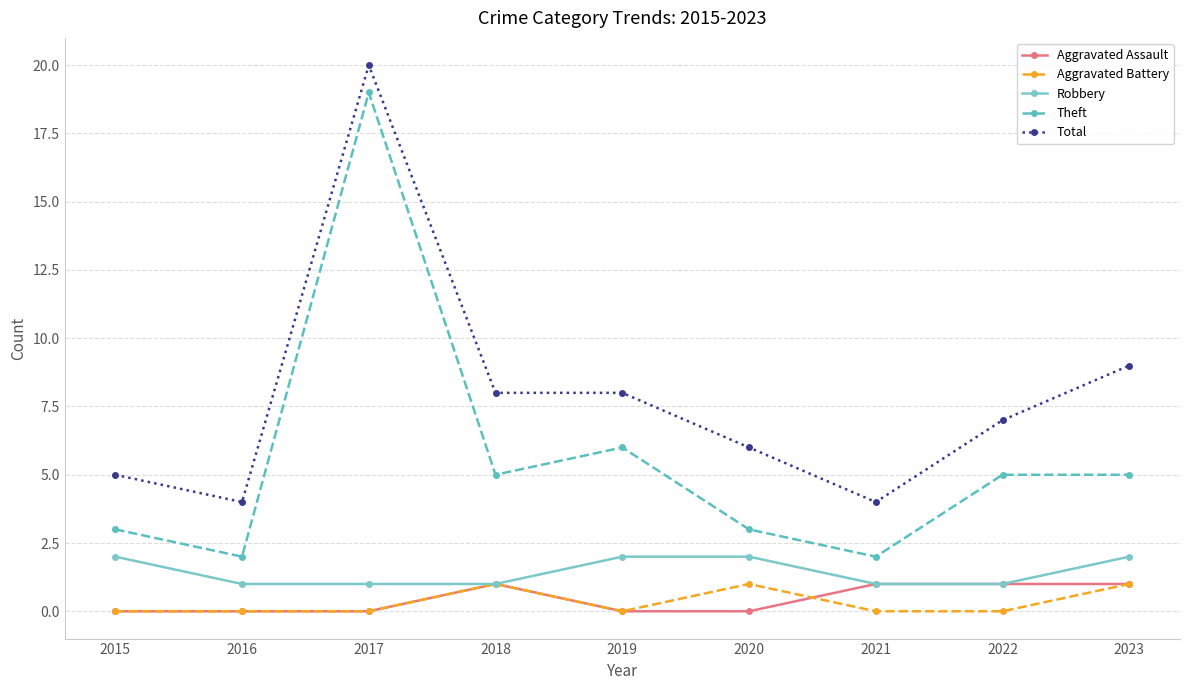

Count the Aggravated Battery values in the range 0 to 1.

9